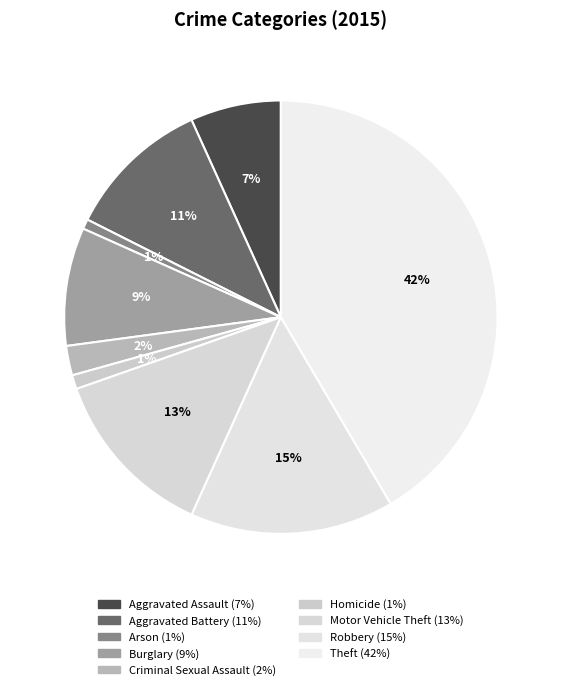

What percentage is the Aggravated Assault slice, to the nearest percent?

7%